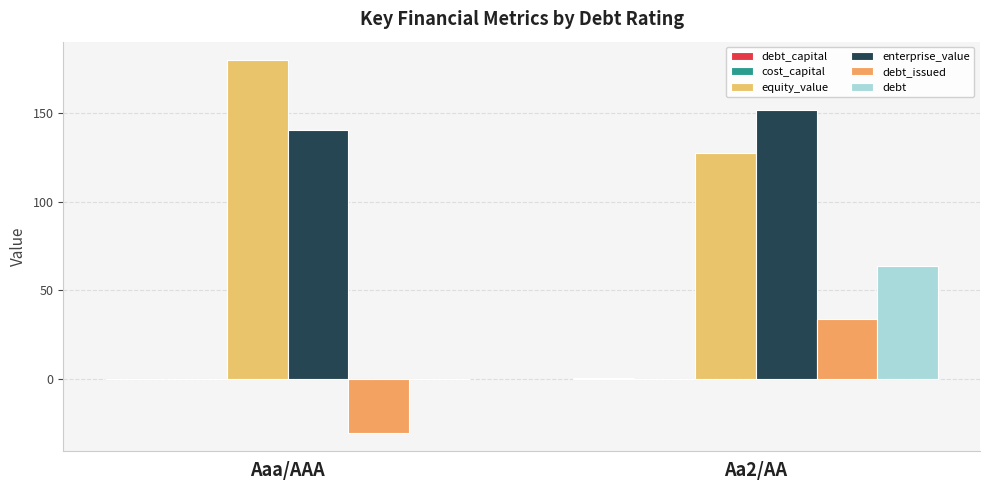

What is the difference between the maximum and minimum values in the debt_issued series?

64.0